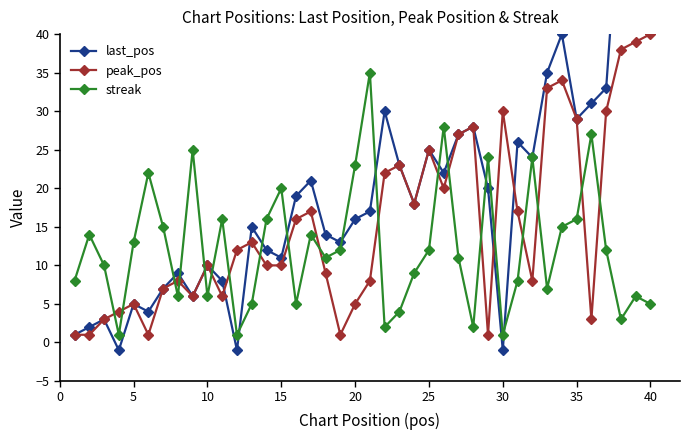

True or false: last_pos and peak_pos cross at least once.

True